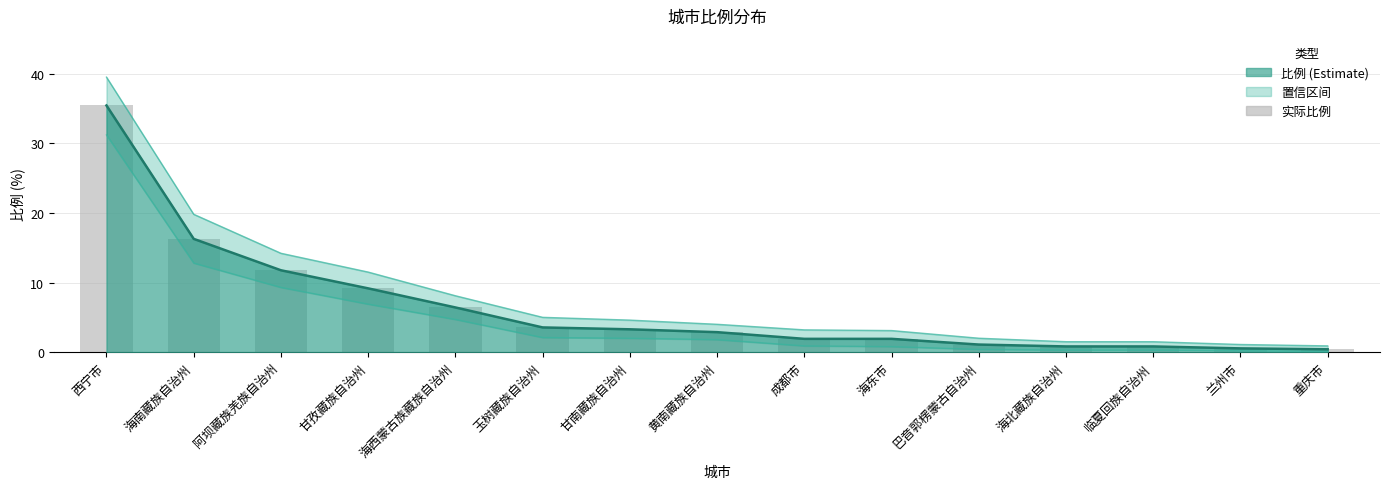

What is the minimum value shown in the chart?

0.4